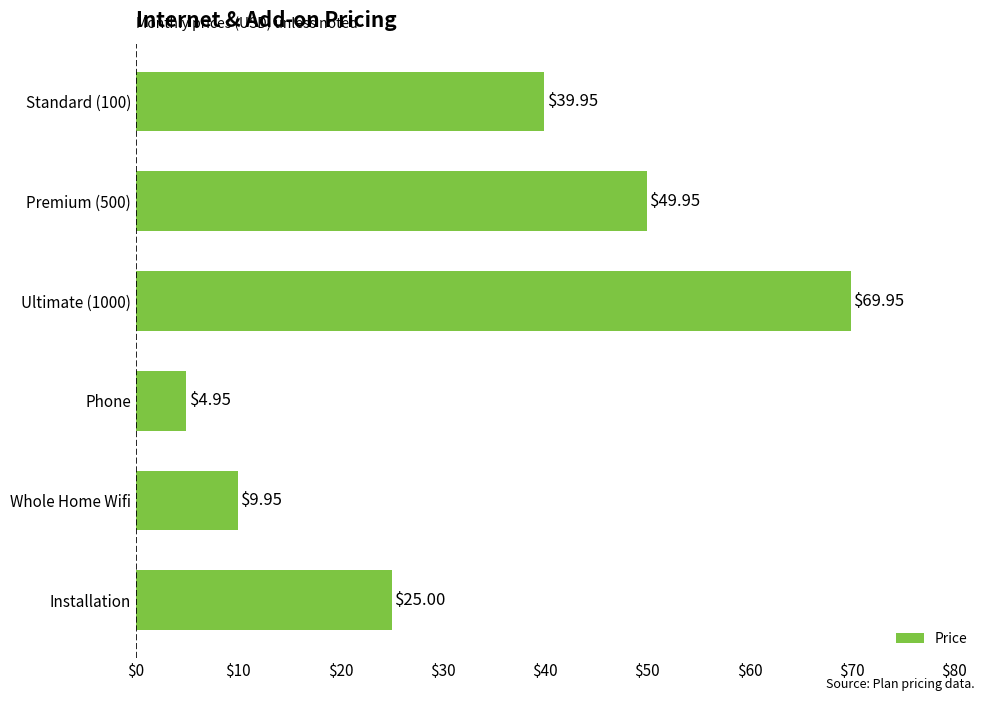

What is the maximum value shown in the chart?

70.0